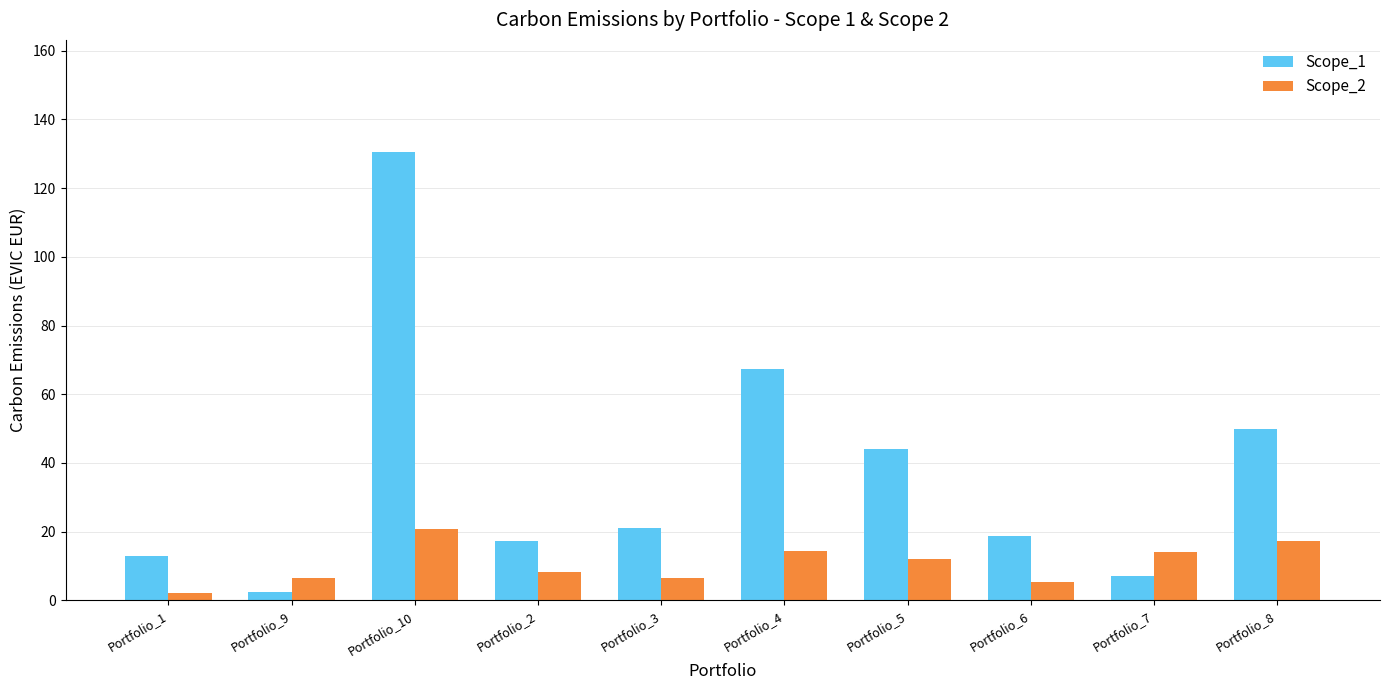

The value of Scope_1 at Portfolio_8 is 50.0. True or false?

True